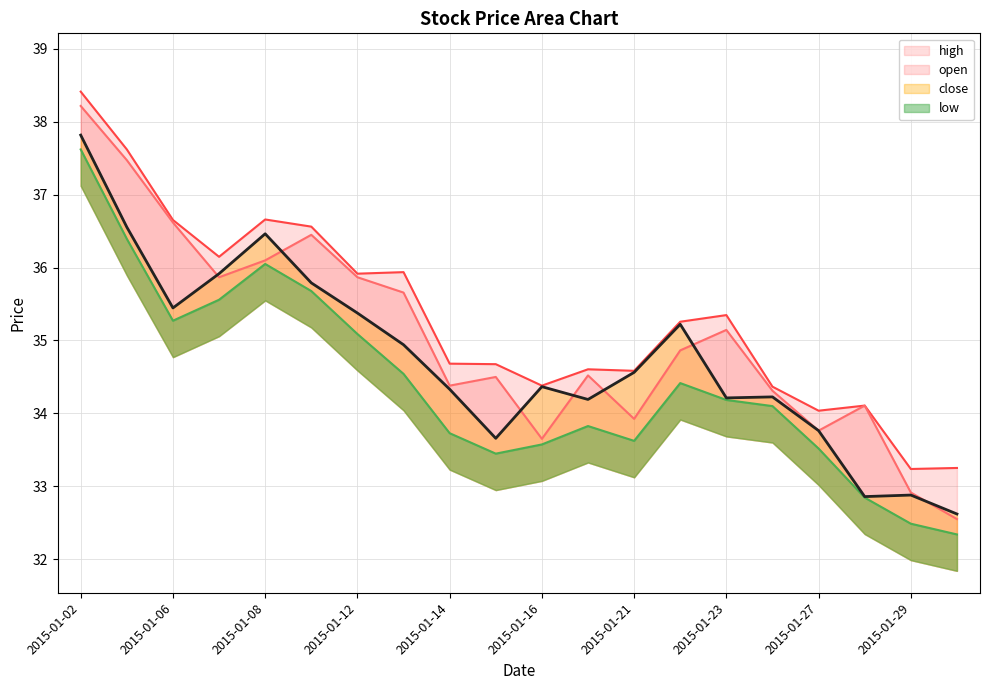

Which series changed the most between 2015-01-20 and 2015-01-30?

open